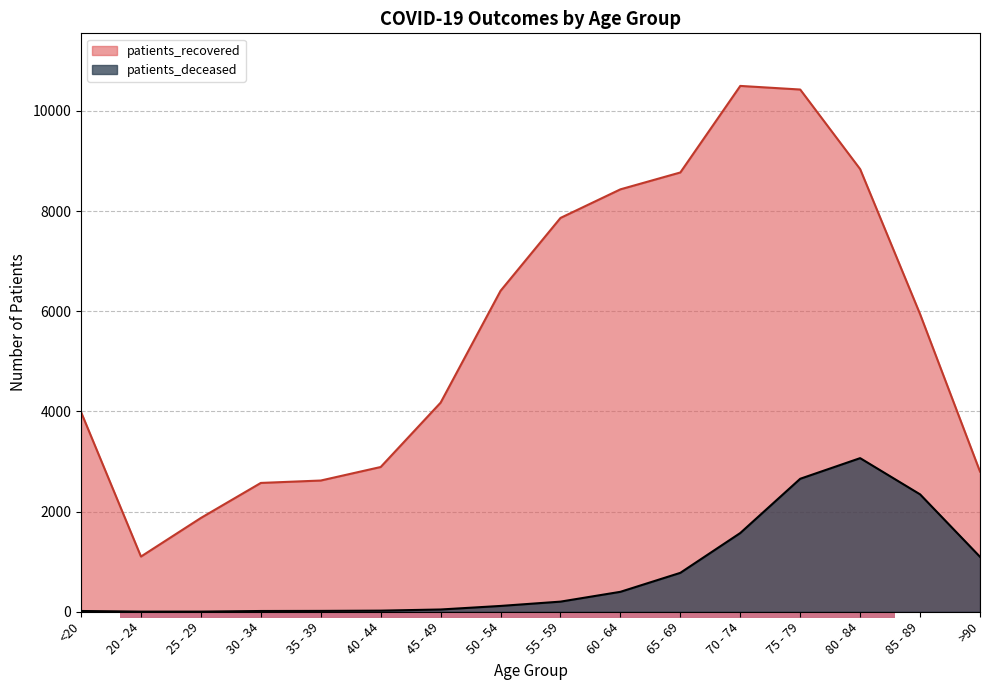

Rank the series at 45 - 49 from highest to lowest value.

patients_recovered, patients_deceased